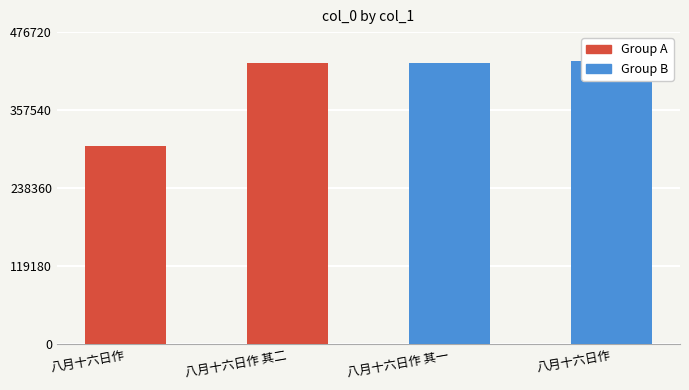

What is the difference between the second highest and minimum values?

125591